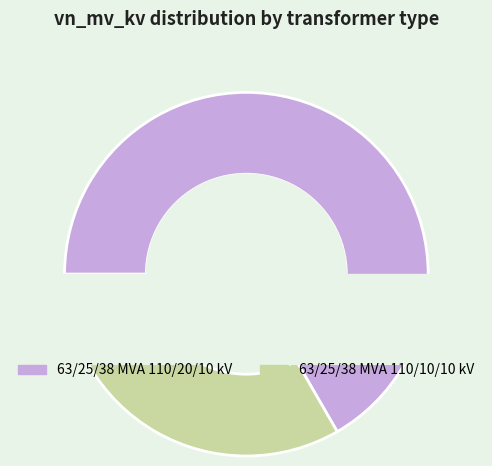

Which slice represents more than half of the pie?

63/25/38 MVA 110/20/10 kV